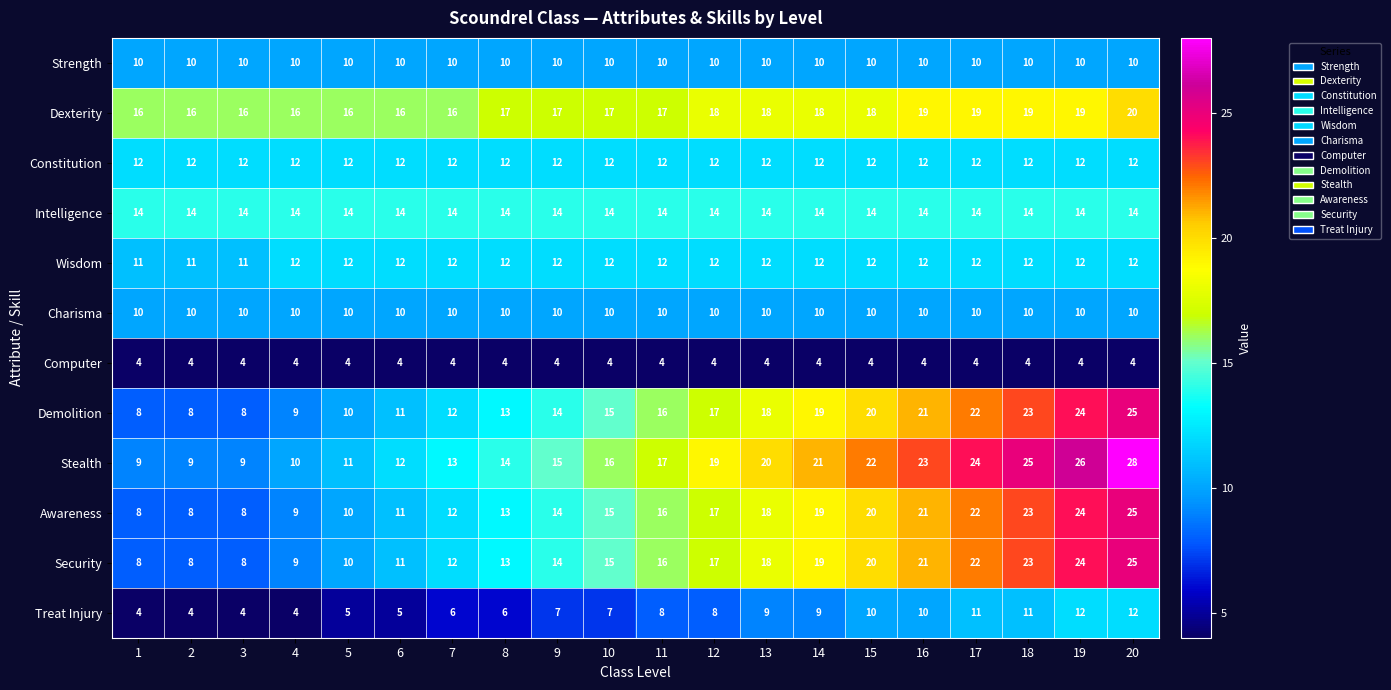

Between 5 and 18, which series saw the biggest shift?

Stealth